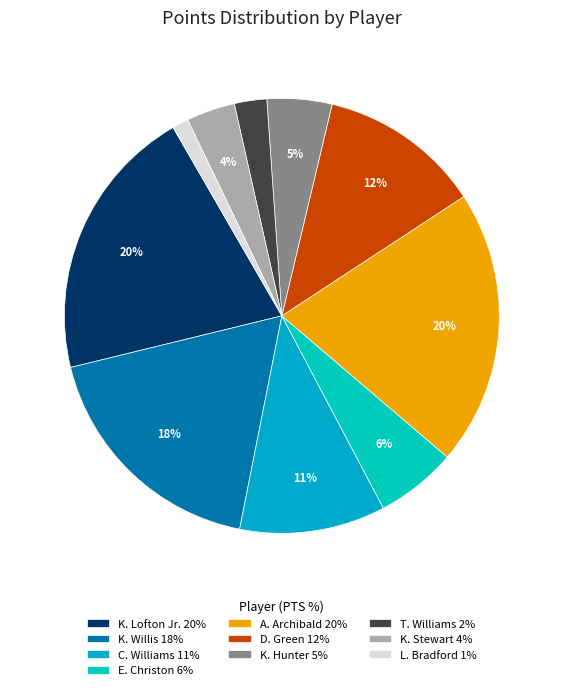

True or false: D. Green accounts for 5% of the total.

False